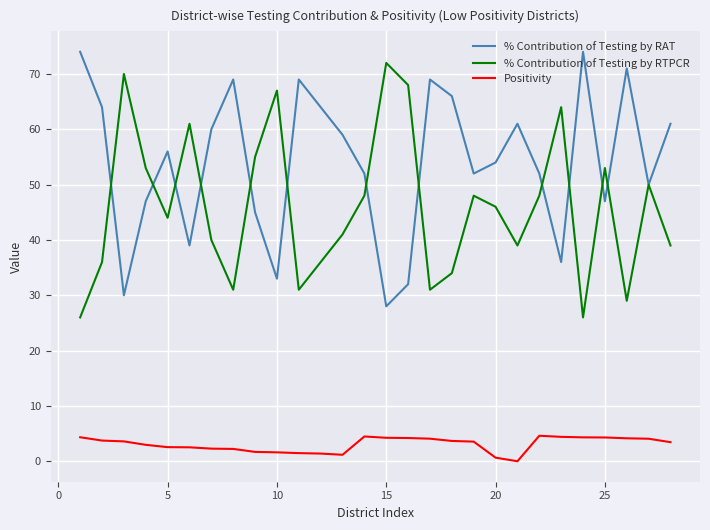

Which series ends up on top after the final intersection of % Contribution of Testing by RAT and % Contribution of Testing by RTPCR?

% Contribution of Testing by RAT